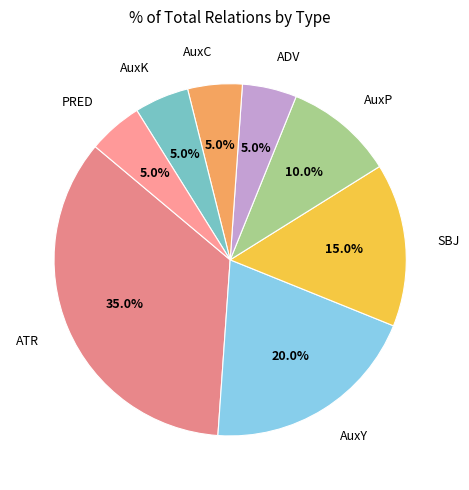

The AuxK slice represents 1% of the pie. True or false?

False